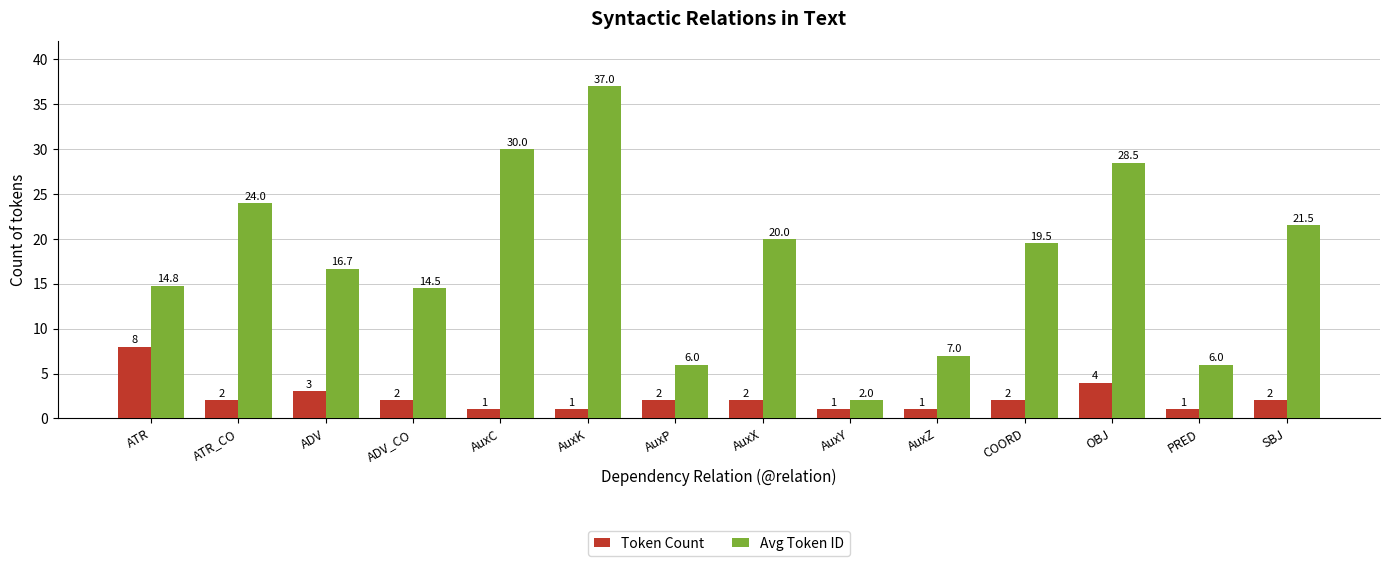

What is the label of the 2nd bar from the right?

PRED